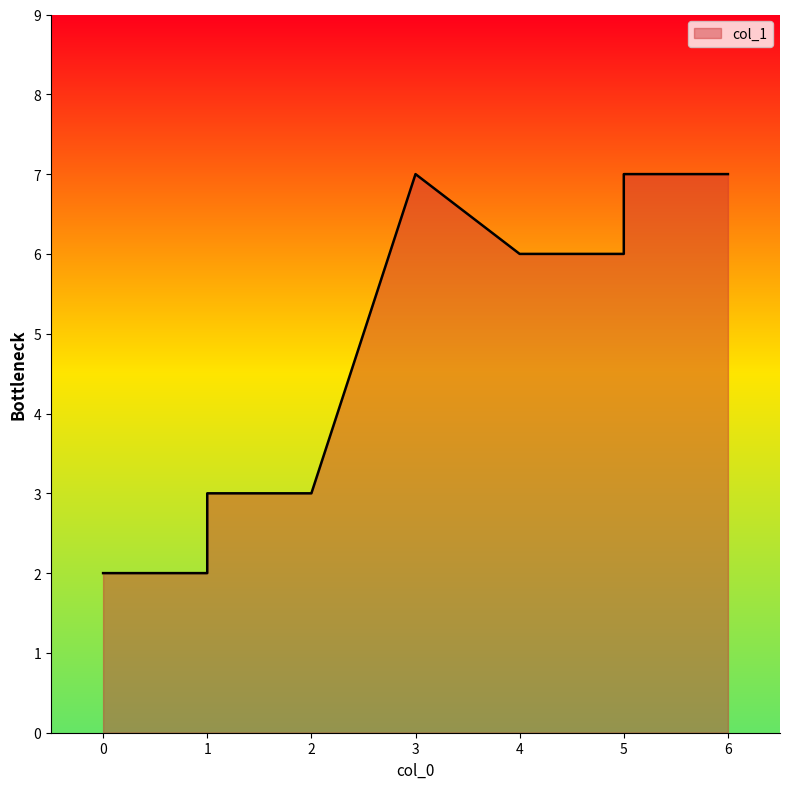

What is the change in value from 3 to 1?

-4